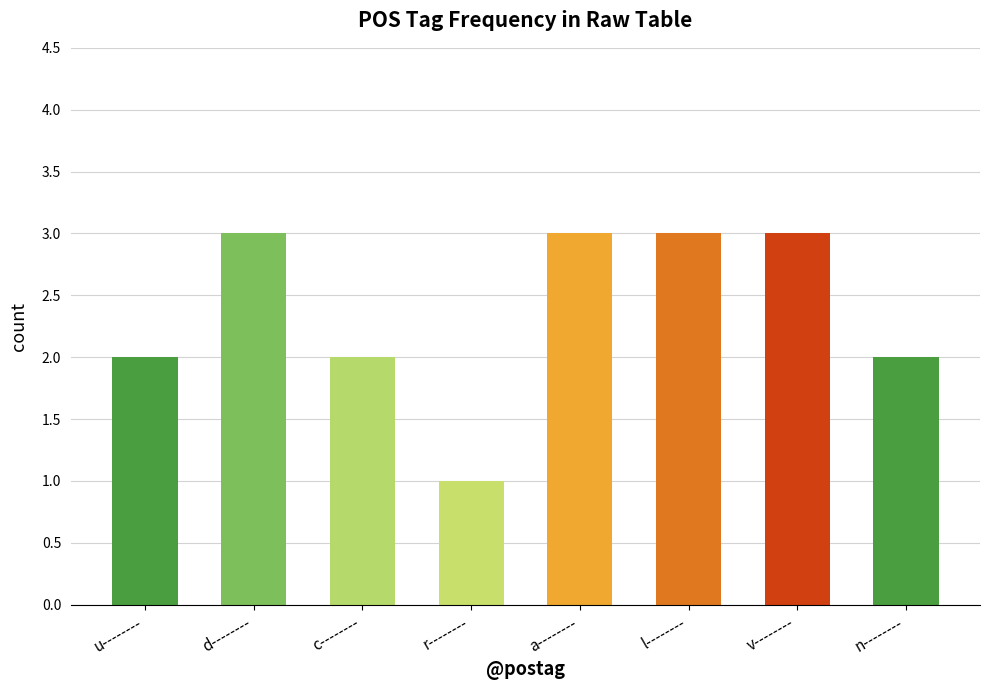

The value at d-------- is 2. True or false?

False